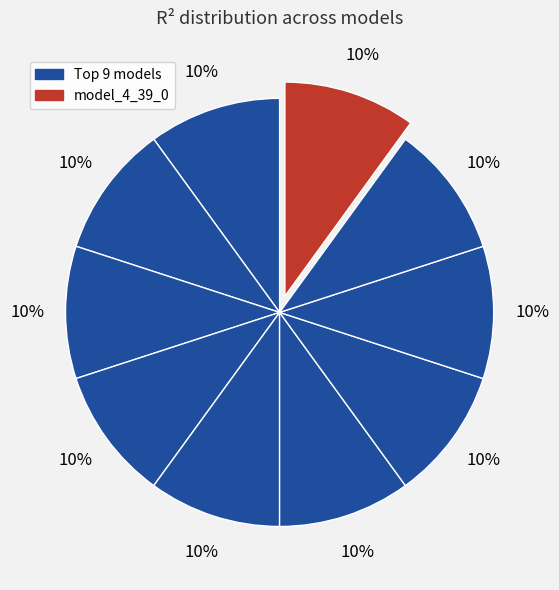

How many segments does this pie chart have?

10